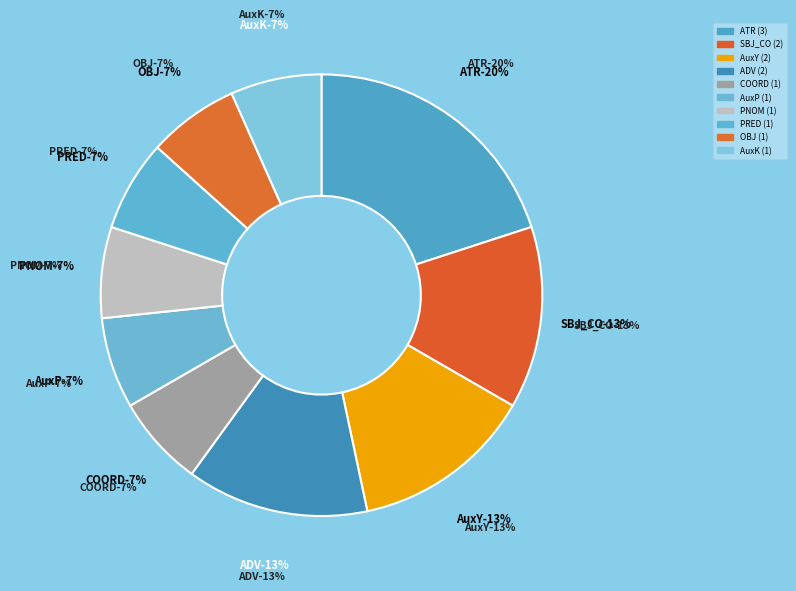

What is the smallest slice in the pie chart?

COORD